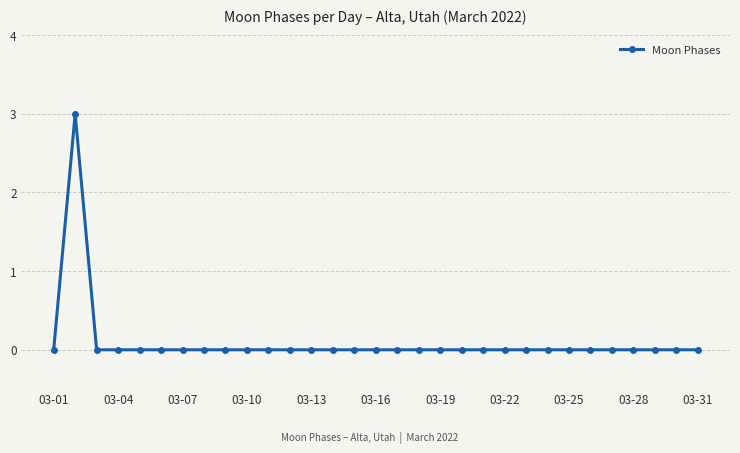

True or false: the data has more than 0 interior local peaks.

True